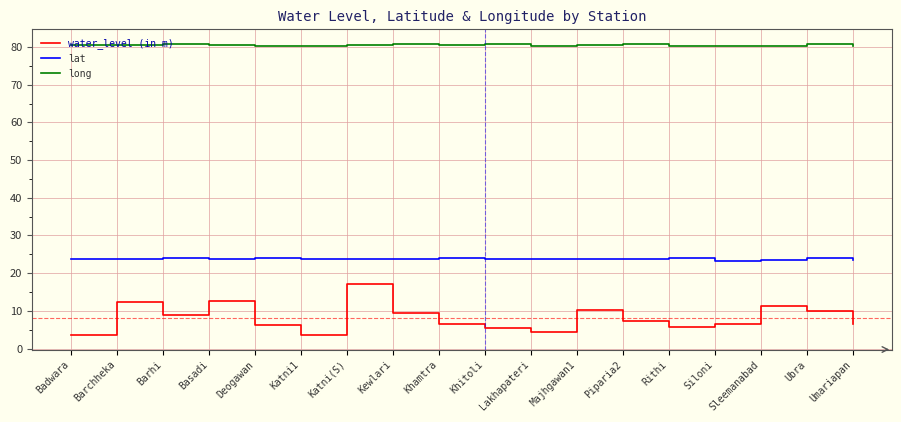

Does the chart have visible grid lines?

Yes